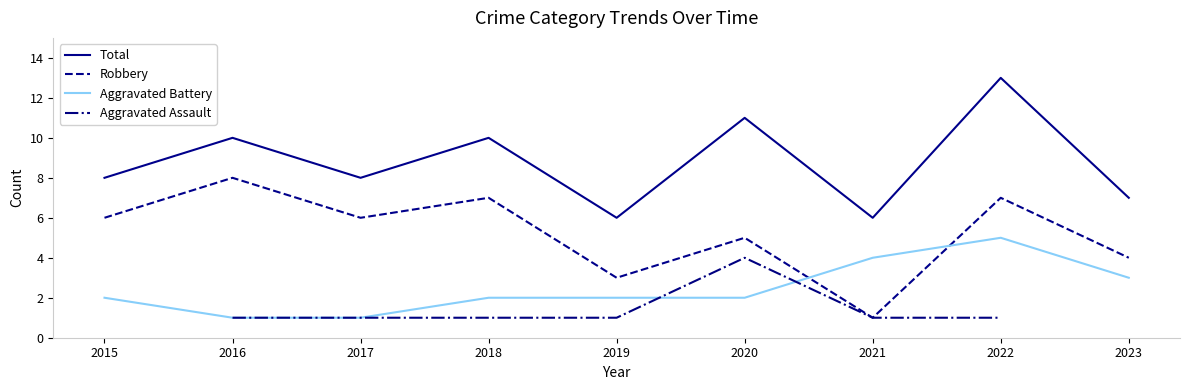

Does the chart have visible grid lines?

No